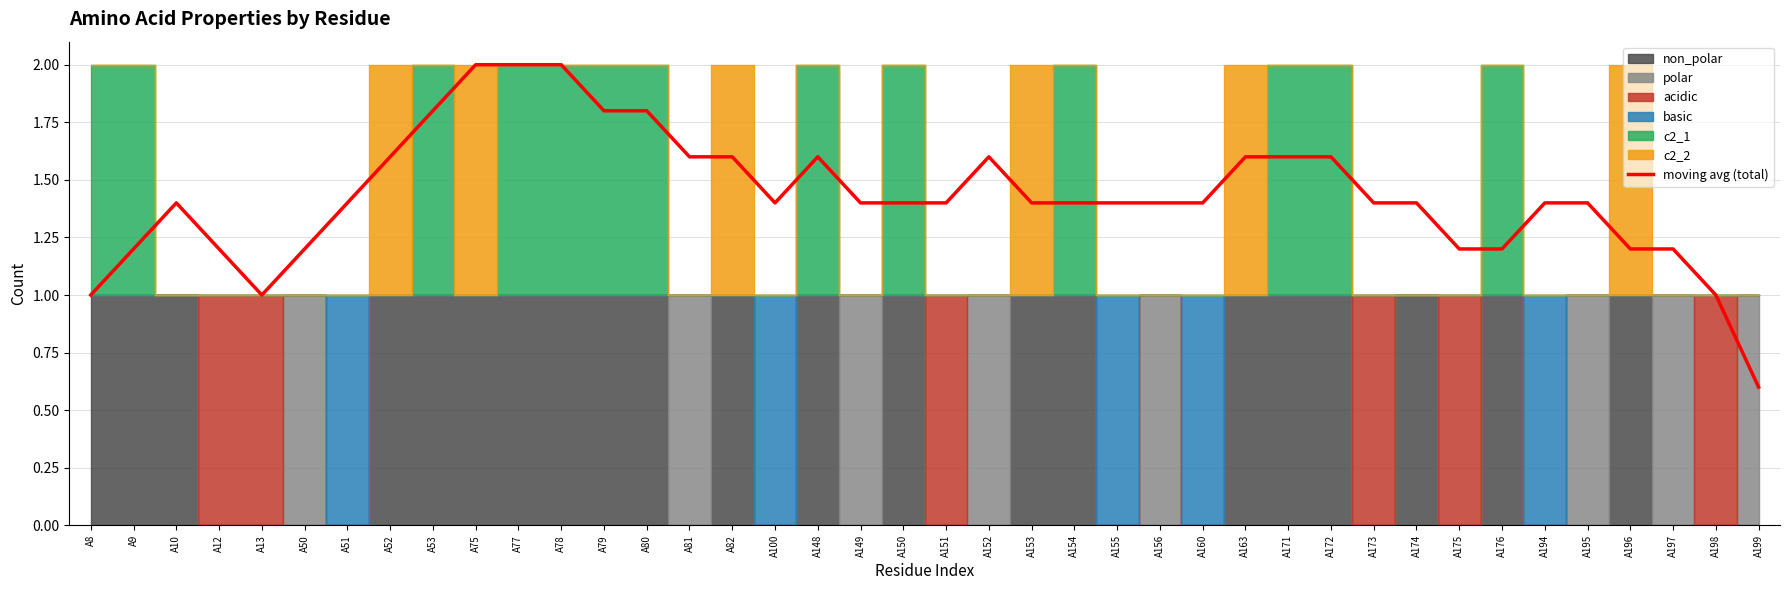

Rank the categories by value from highest to lowest.

A75, A77, A78, A80, A79, A53, A52, A82, A148, A152, A163, A172, A81, A171, A100, A149, A153, A195, A10, A51, A150, A151, A154, A155, A156, A160, A173, A174, A194, A50, A9, A12, A175, A176, A196, A197, A8, A13, A198, A199